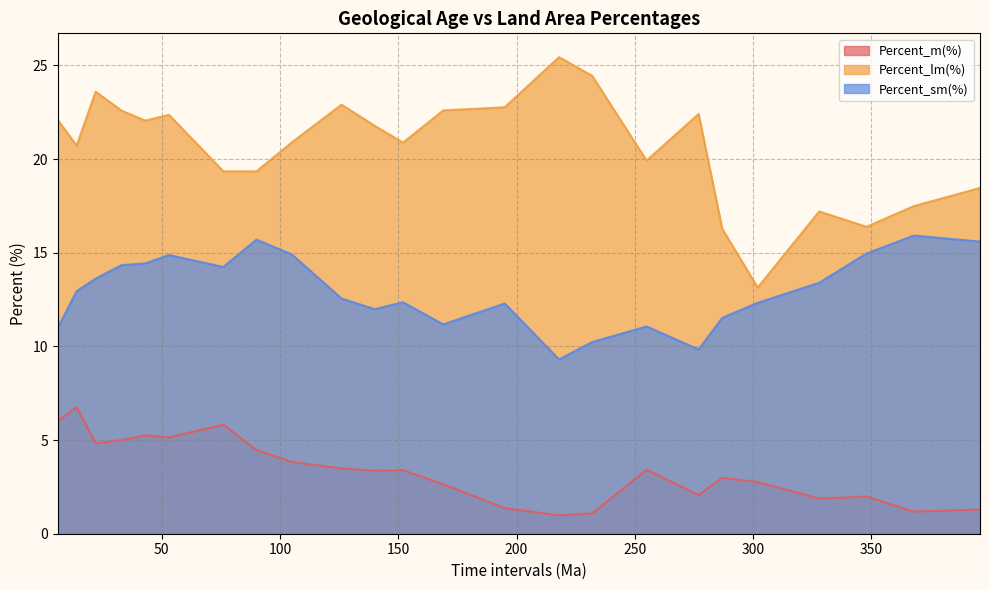

Which series has the widest spread of values?

Percent_lm(%)